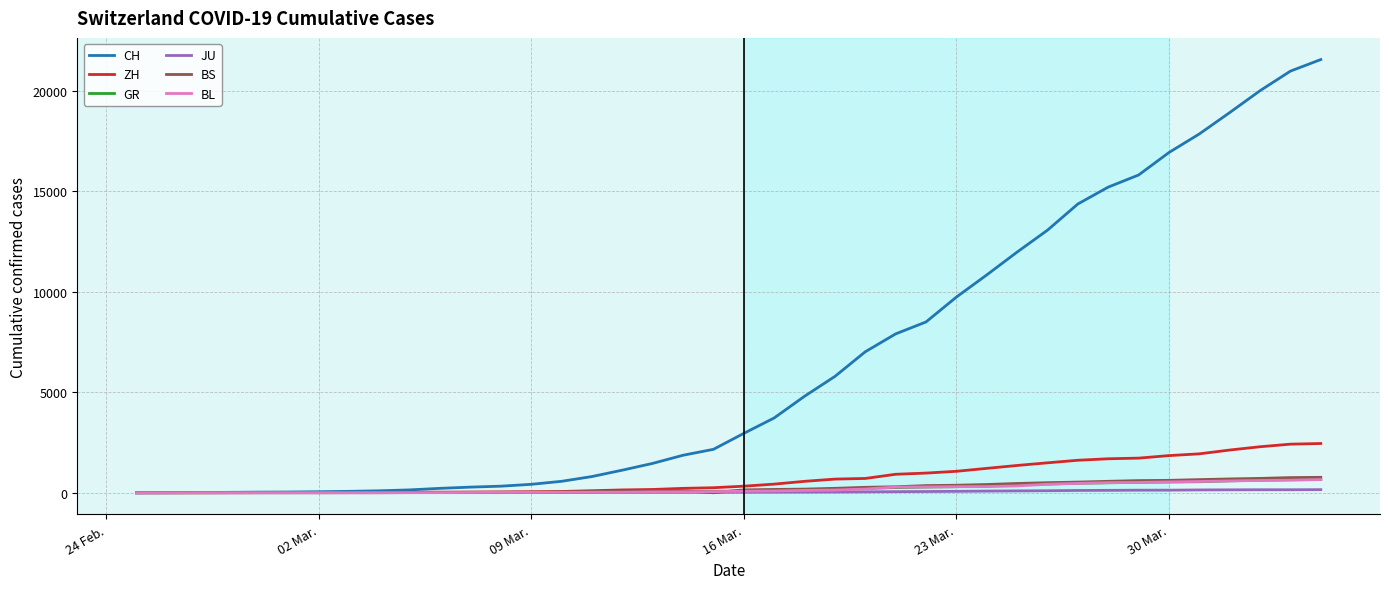

Which series has the widest spread of values?

CH